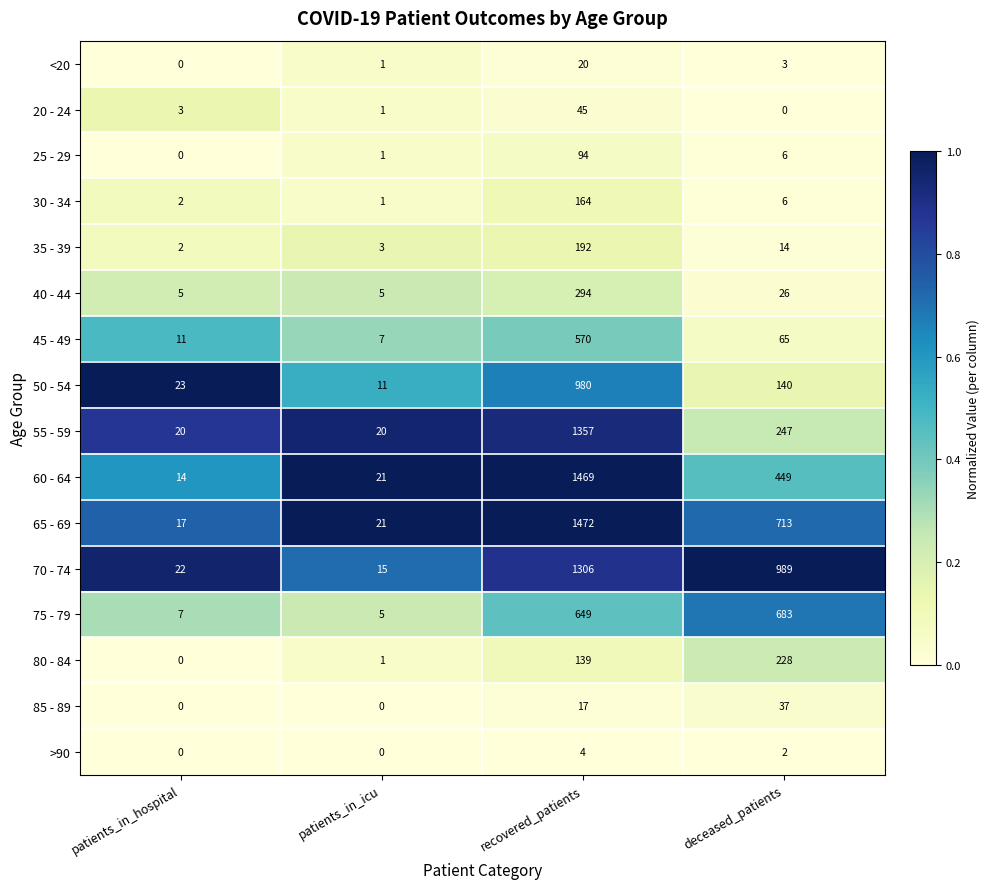

What is the sum of the 25 - 29 values at patients_in_icu and deceased_patients?

7